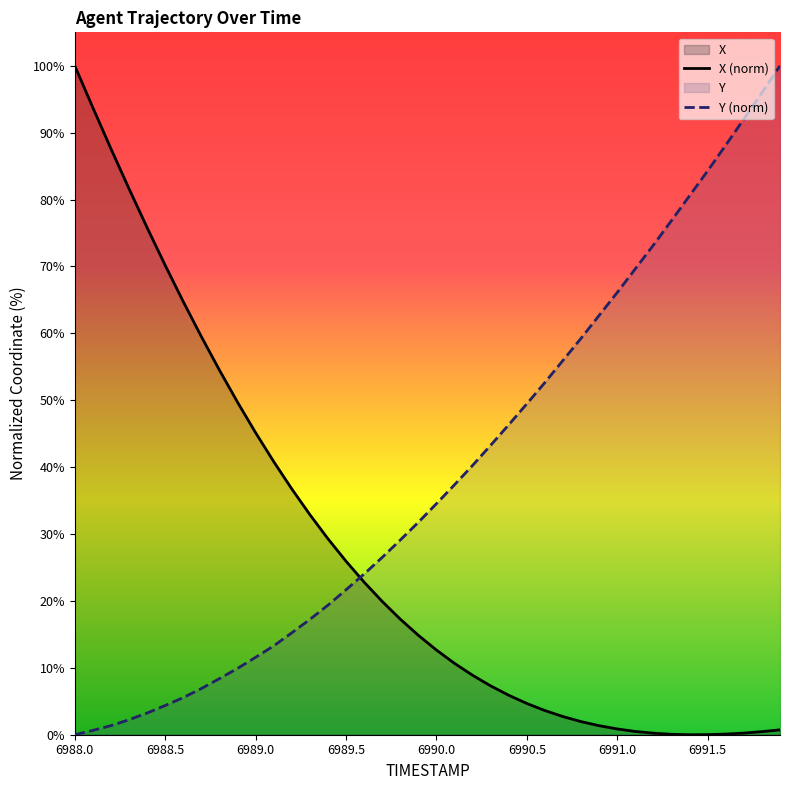

Which series ends up on top after the final intersection of X (norm) and Y (norm)?

Y (norm)